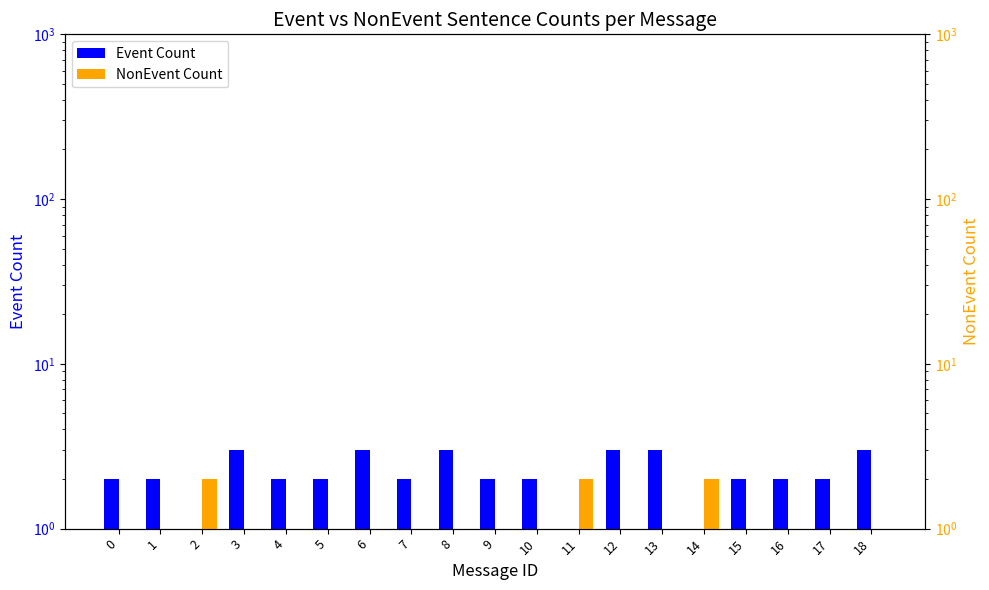

Between 13 and 14, which is larger?

13